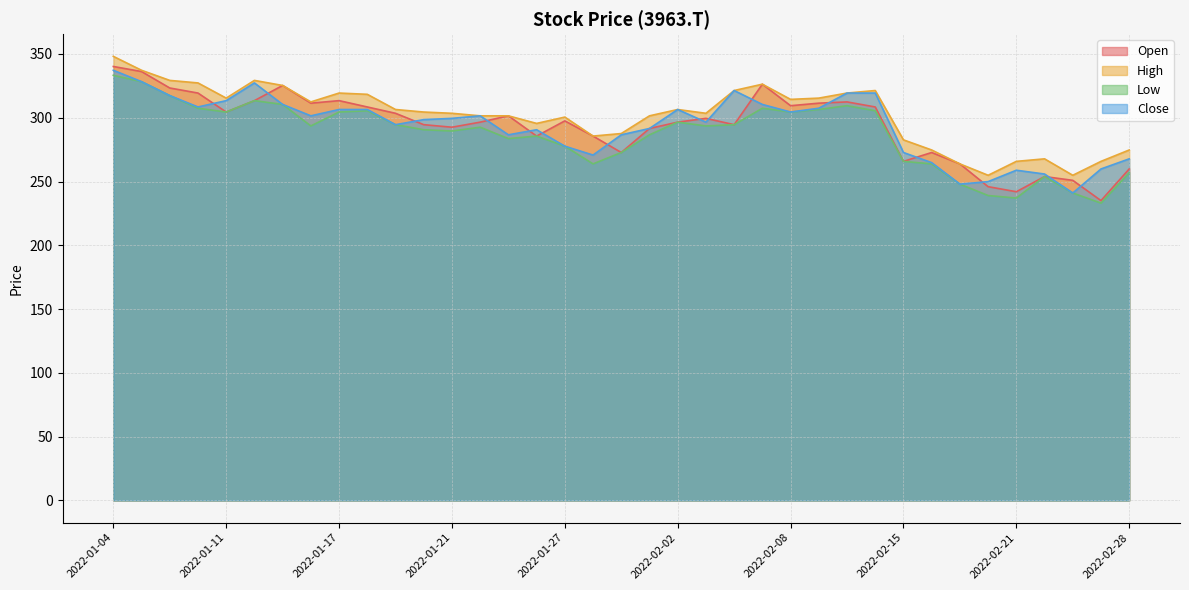

At which category does Low reach its first local valley?

2022-01-11